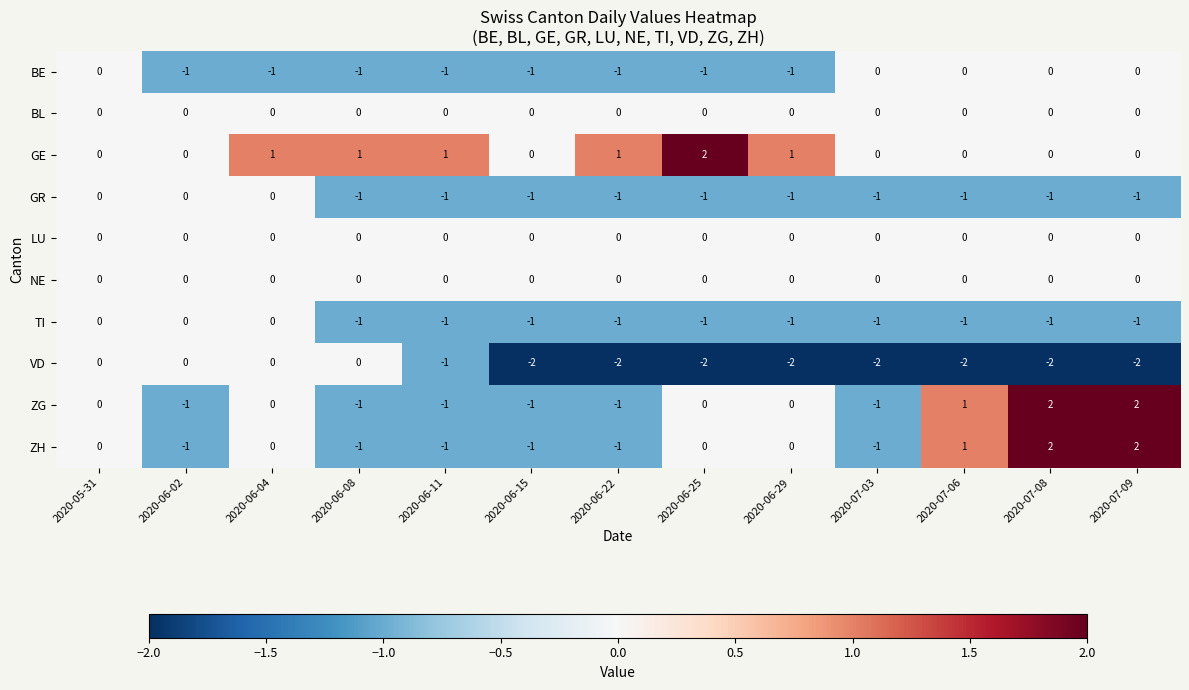

What is the difference between the second highest and second lowest values in the ZH series?

3